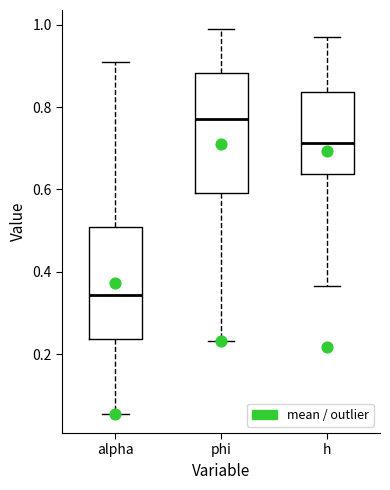

Which box's median line is the highest?

phi